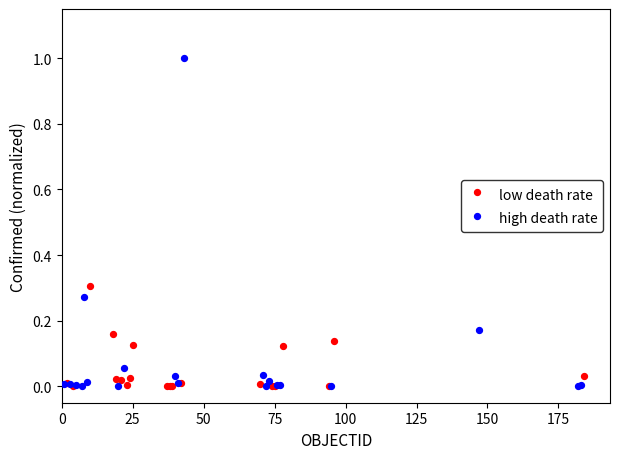

Which series has the widest spread of Y values?

high death rate